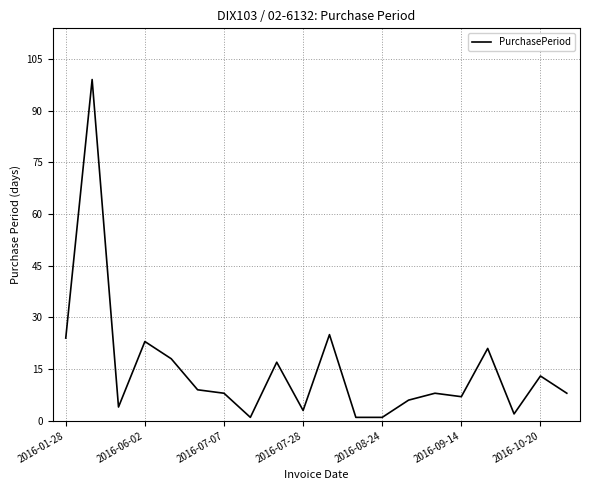

What is the difference between the maximum and minimum values?

98